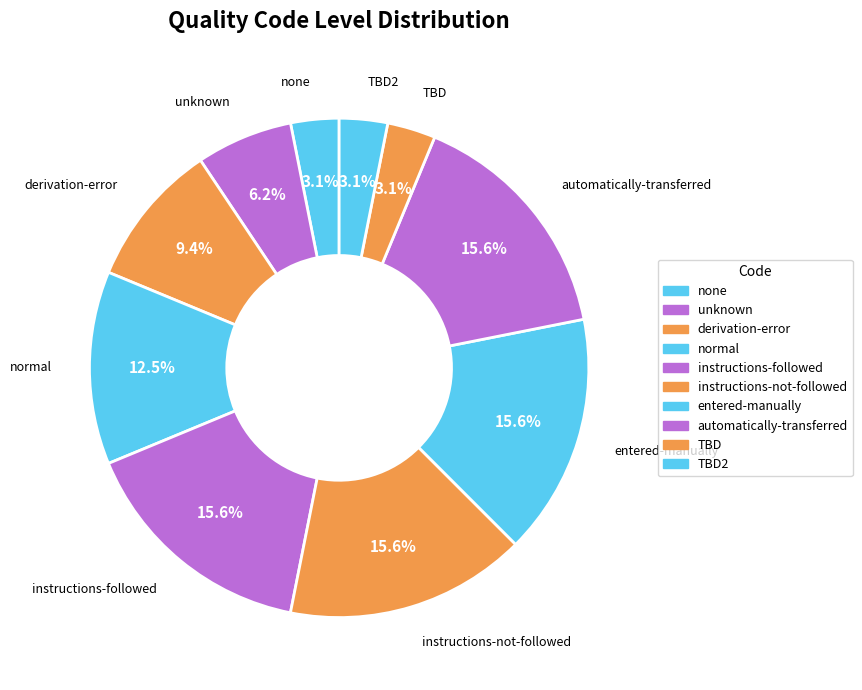

How many segments does this pie chart have?

10